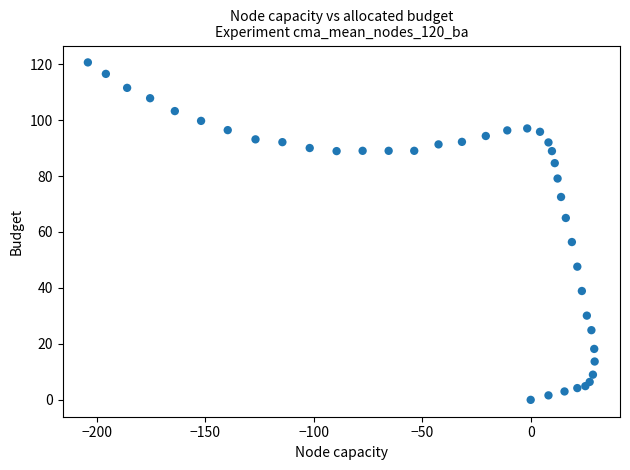

What Y value in the scatter plot is closest to 60?

56.4